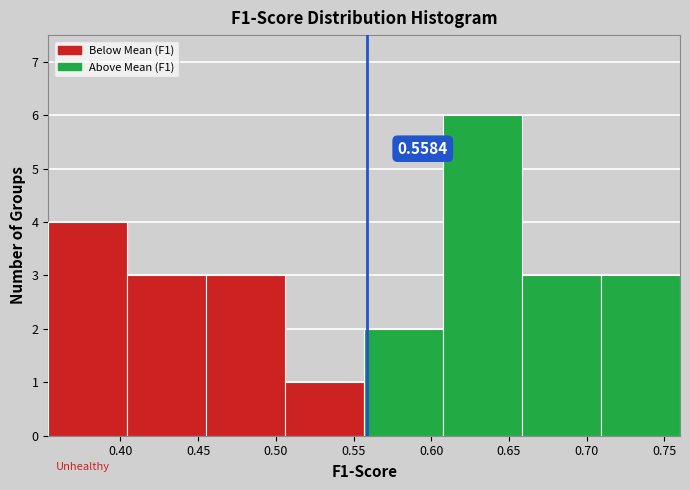

Which range on the x-axis has the tallest bar?

0.610 to 0.660